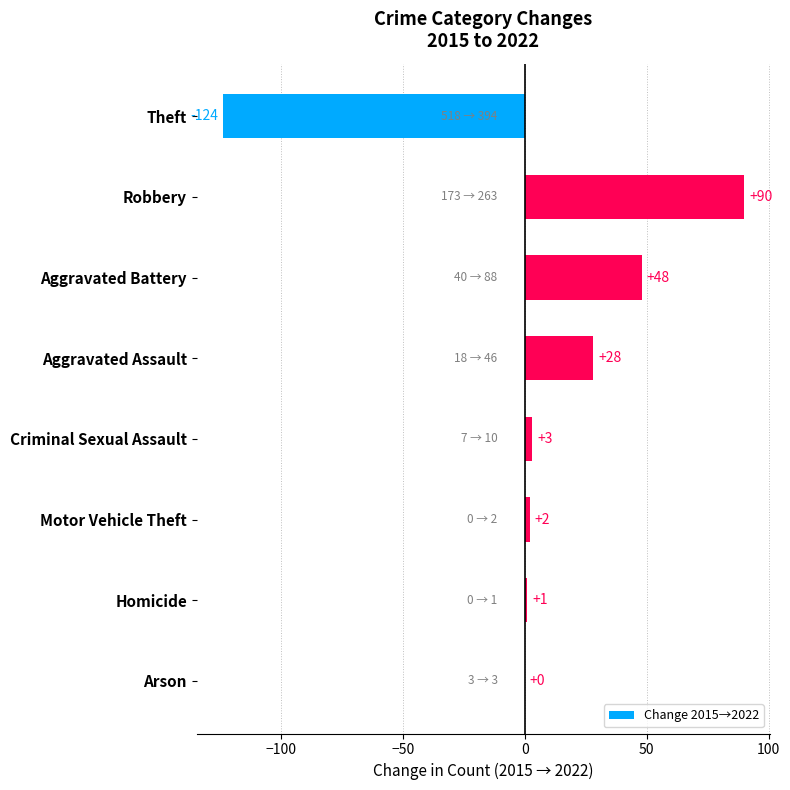

Are the bars horizontal?

Yes